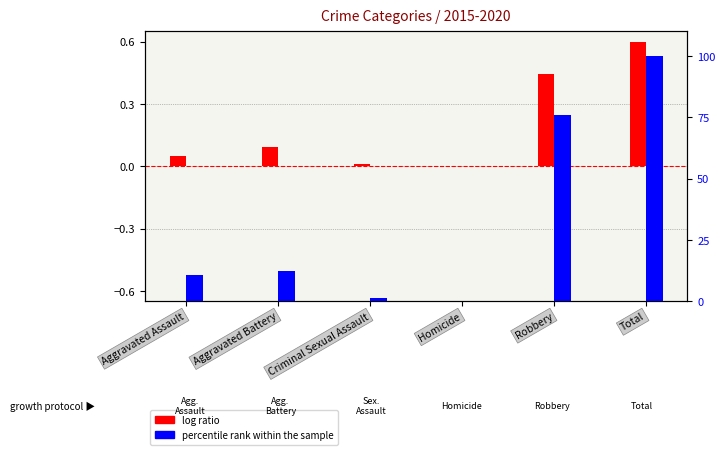

Between Aggravated Battery and Robbery, which series saw the biggest shift?

percentile rank within the sample